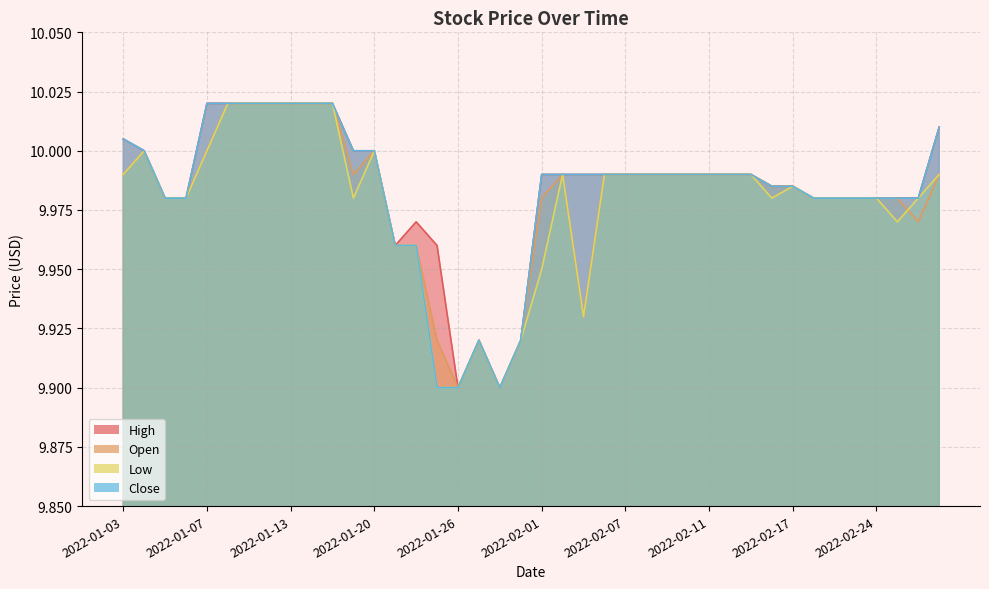

The Open series shows 13.9 at 2022-02-15. True or false?

False